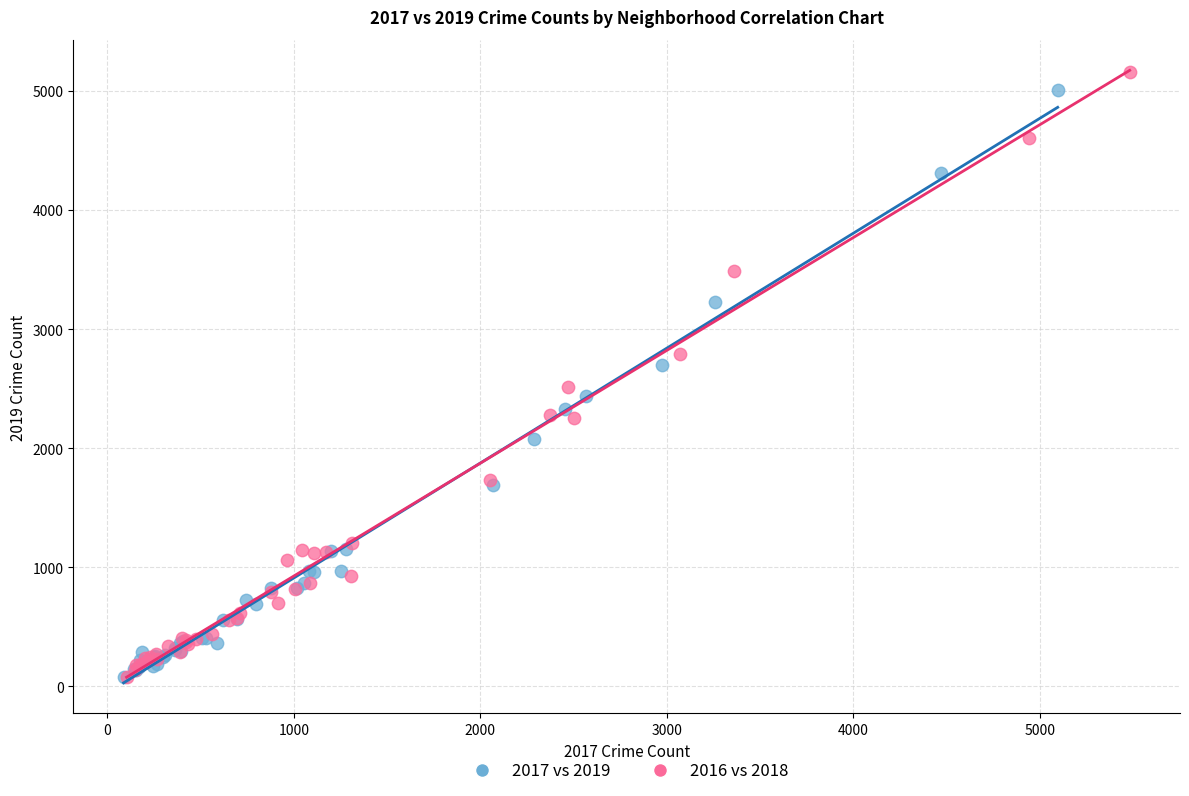

Which series has the largest Y range (max minus min)?

2016 vs 2018